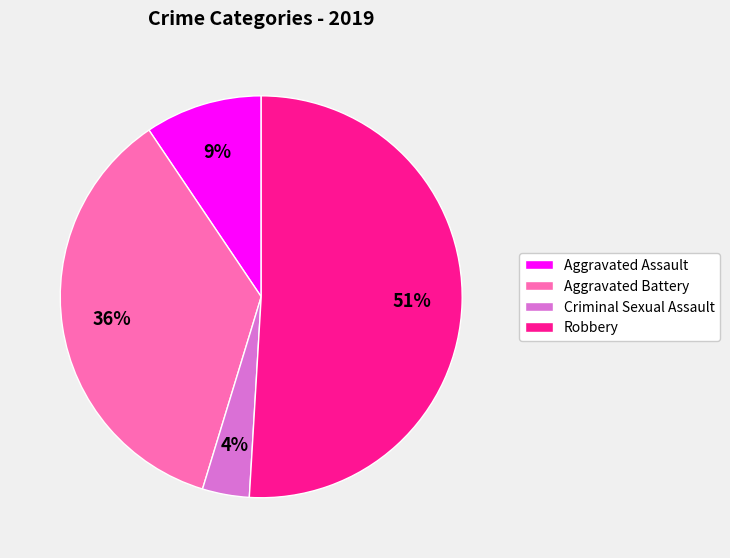

What percentage is the Criminal Sexual Assault slice, to the nearest percent?

4%